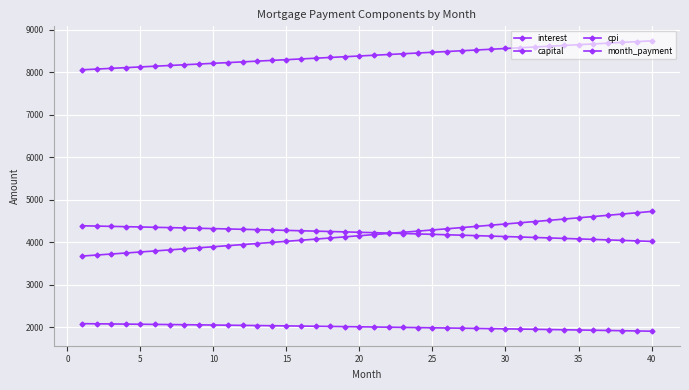

List the series in order of their peak value, highest first.

month_payment, capital, interest, cpi